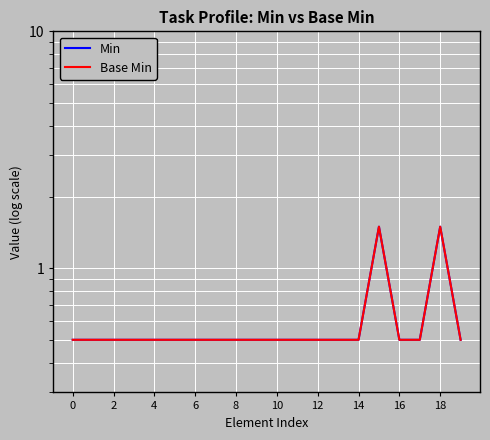

How many categories are shown in the chart?

20